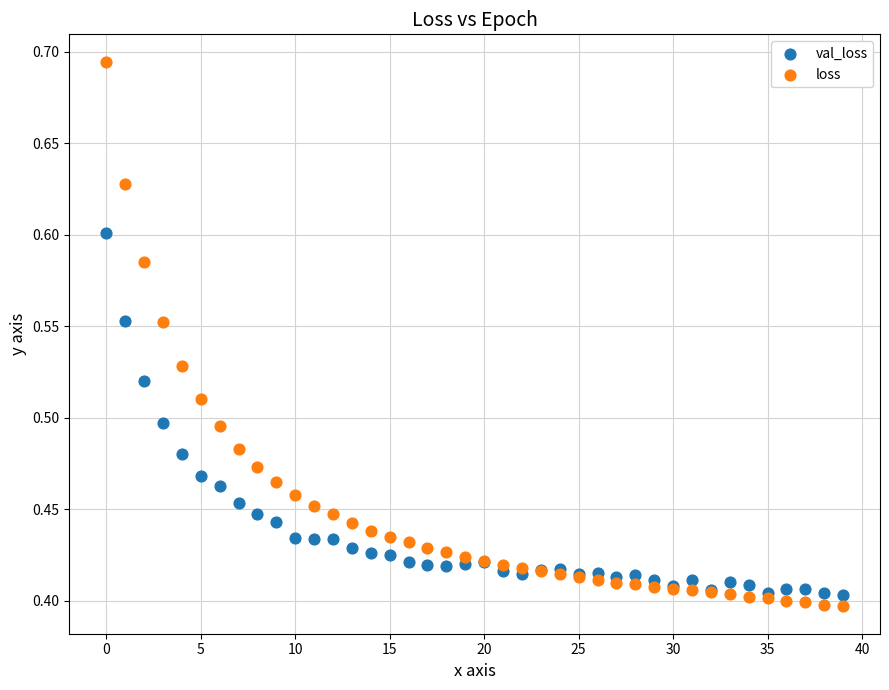

Which series has the largest Y range (max minus min)?

loss